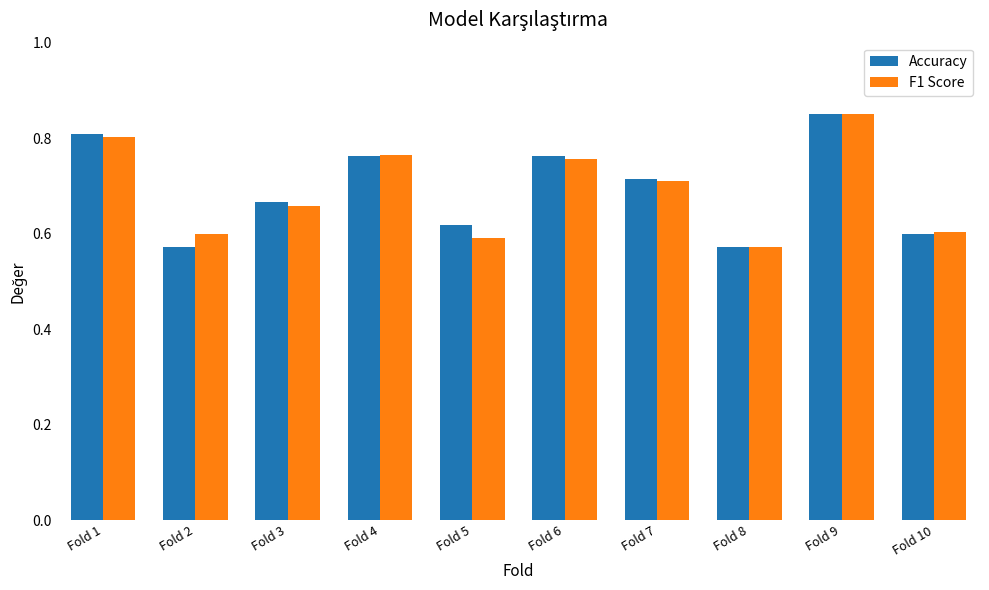

Which label corresponds to the largest value in the chart?

Fold 9